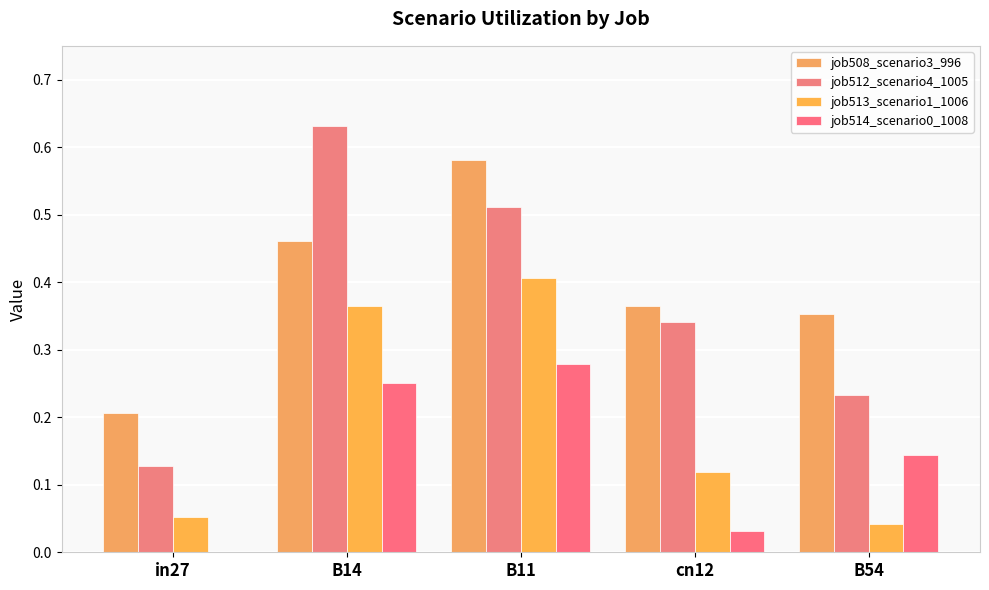

Reading right to left, extract all data points from this chart.

job508_scenario3_996: B54=0.4	cn12=0.4	B11=0.6	B14=0.5	in27=0.2
job512_scenario4_1005: B54=0.2	cn12=0.3	B11=0.5	B14=0.6	in27=0.1
job513_scenario1_1006: B54=0.0	cn12=0.1	B11=0.4	B14=0.4	in27=0.1
job514_scenario0_1008: B54=0.1	cn12=0.0	B11=0.3	B14=0.3	in27=0.0